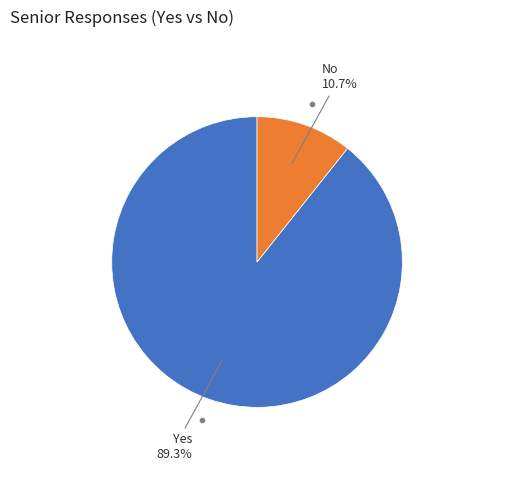

To the nearest percent, what is the average slice percentage?

50%